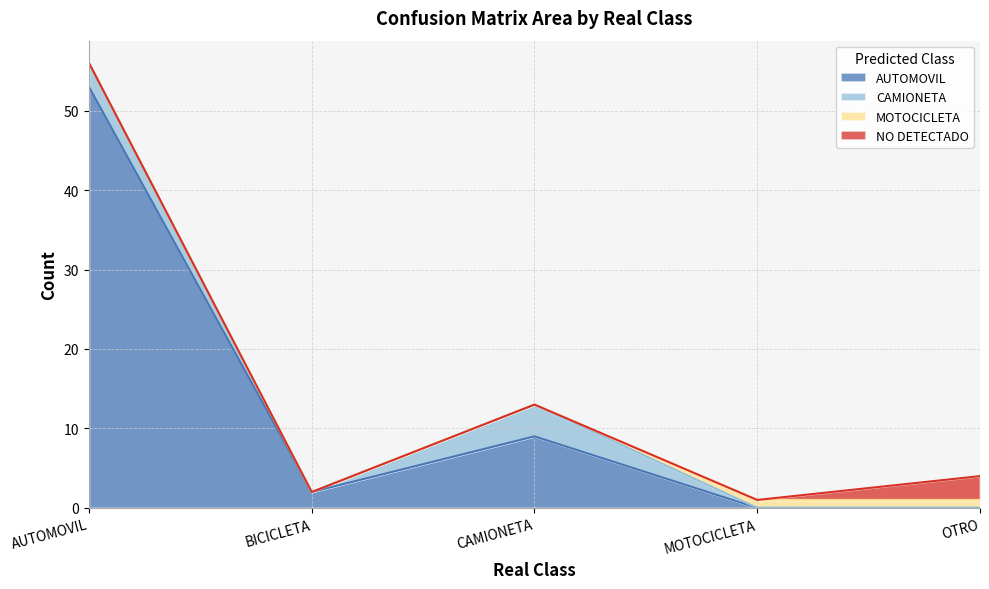

Which series changed the most between BICICLETA and CAMIONETA?

AUTOMOVIL